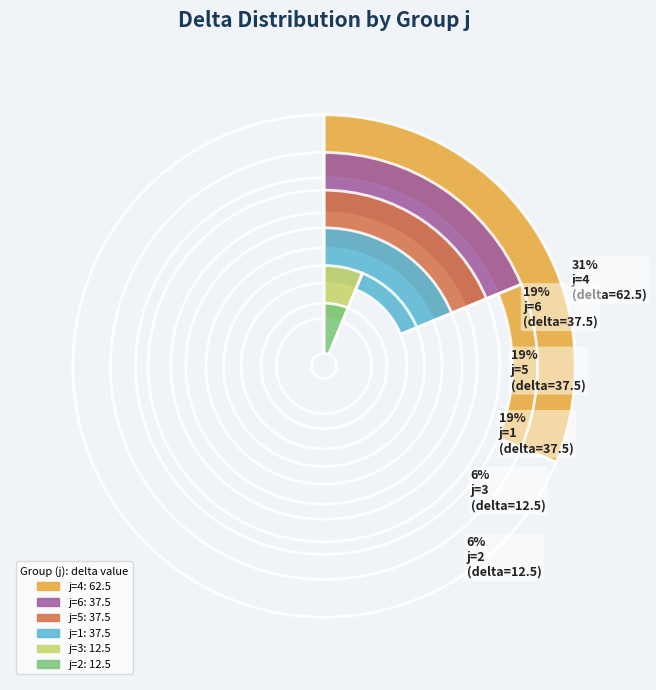

Which category has the biggest portion of the pie?

j=4